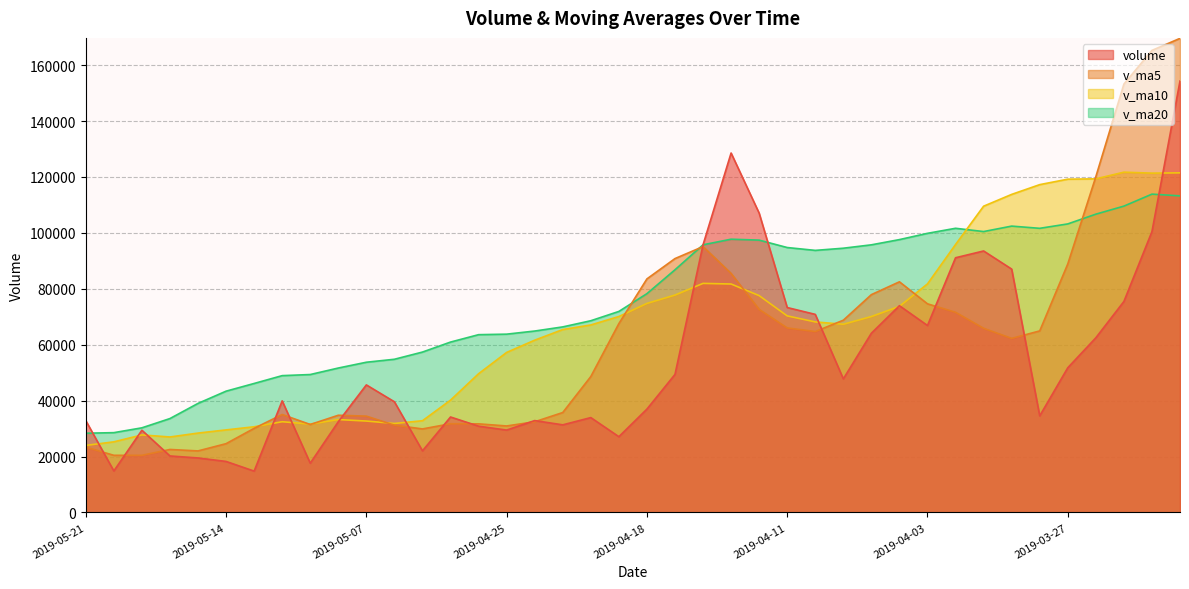

At which label does v_ma5 reach its peak?

2019-03-21